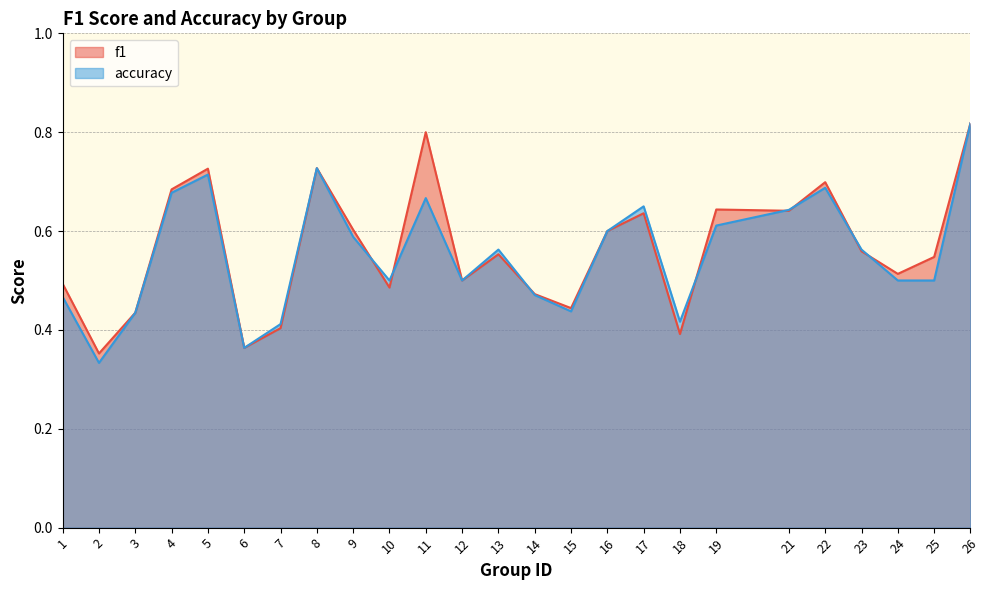

True or false: accuracy and f1 intersect in this chart.

True